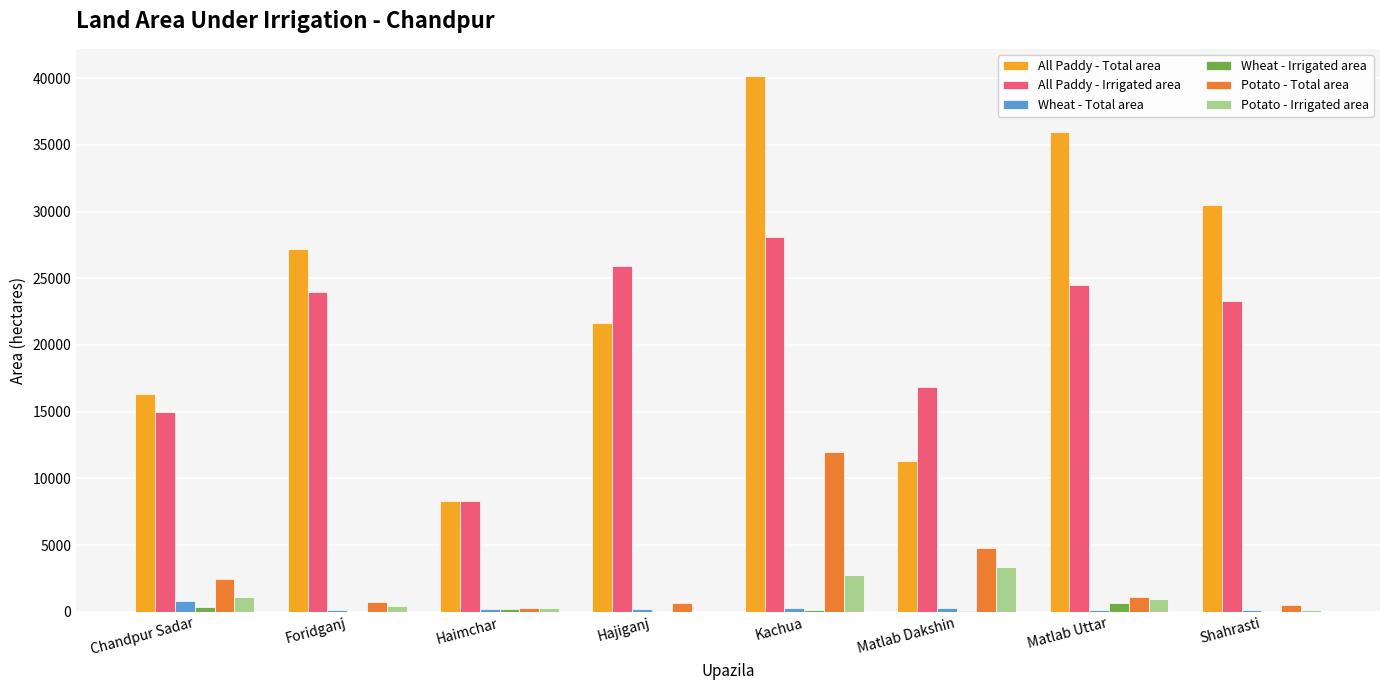

What is the difference between the Potato - Total area values at Matlab Dakshin and Chandpur Sadar?

2359